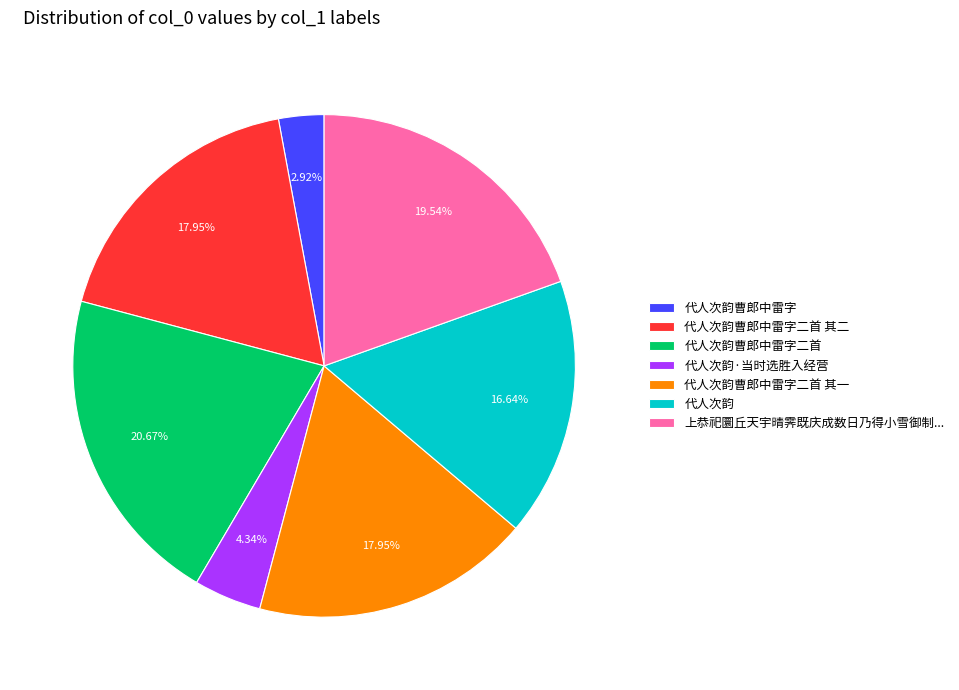

What percentage is the 代人次韵曹郎中雷字二首 slice, to the nearest percent?

21%